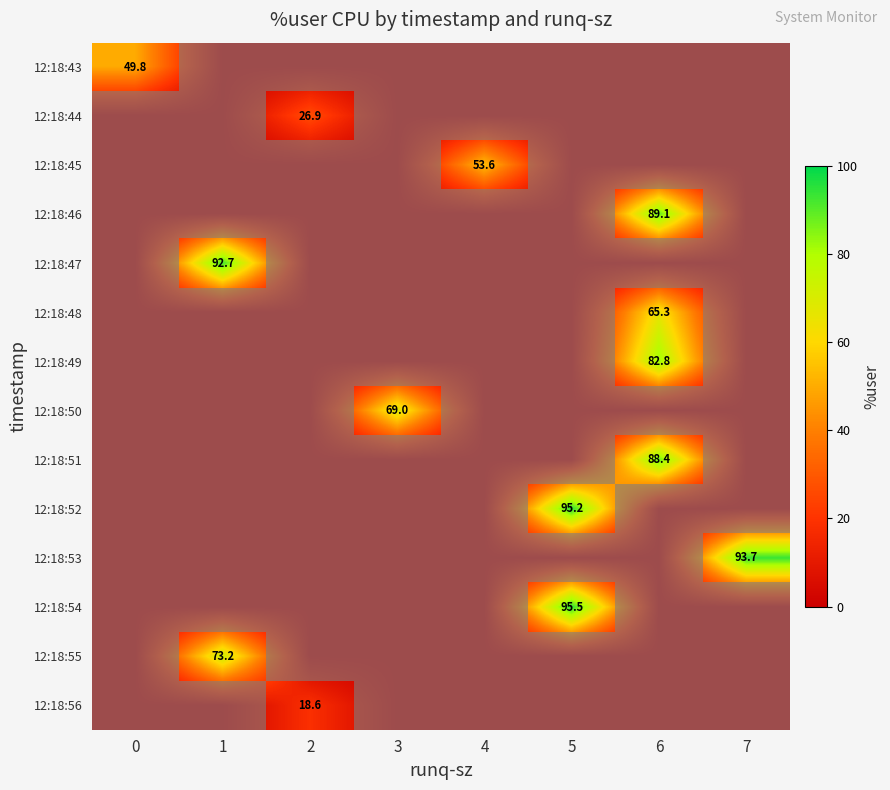

At which category is the sum across all series the highest?

6